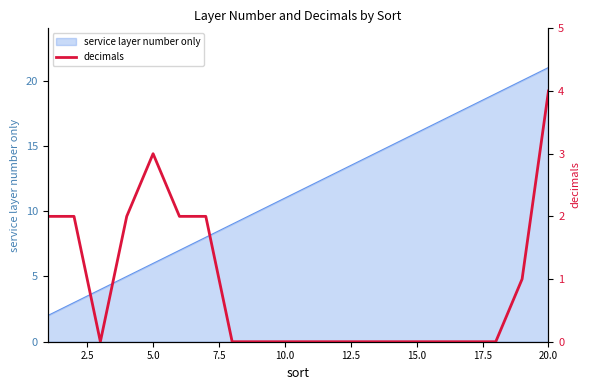

What is the difference between the second highest and second lowest values?

3